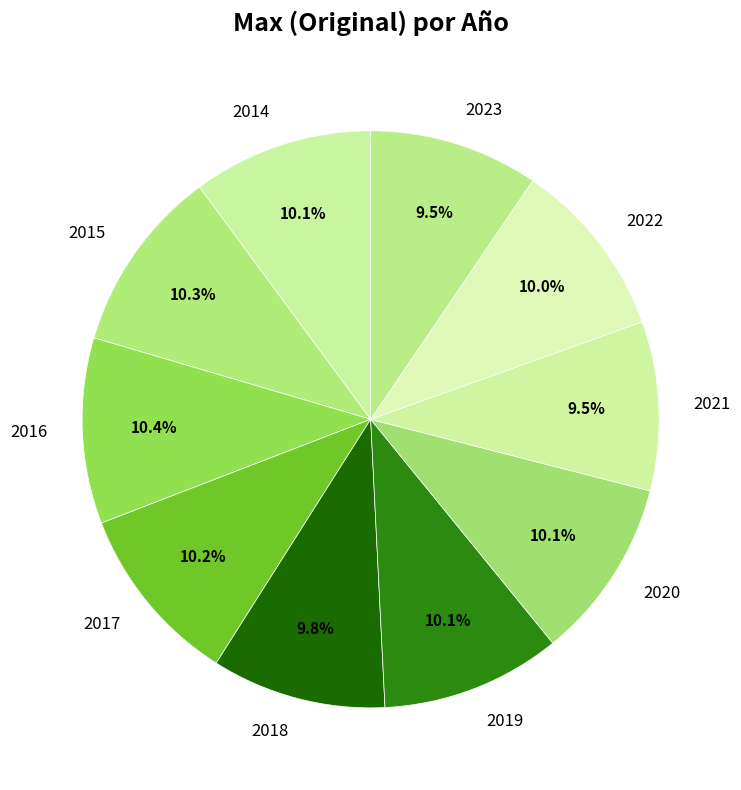

Does any single category account for the majority?

No